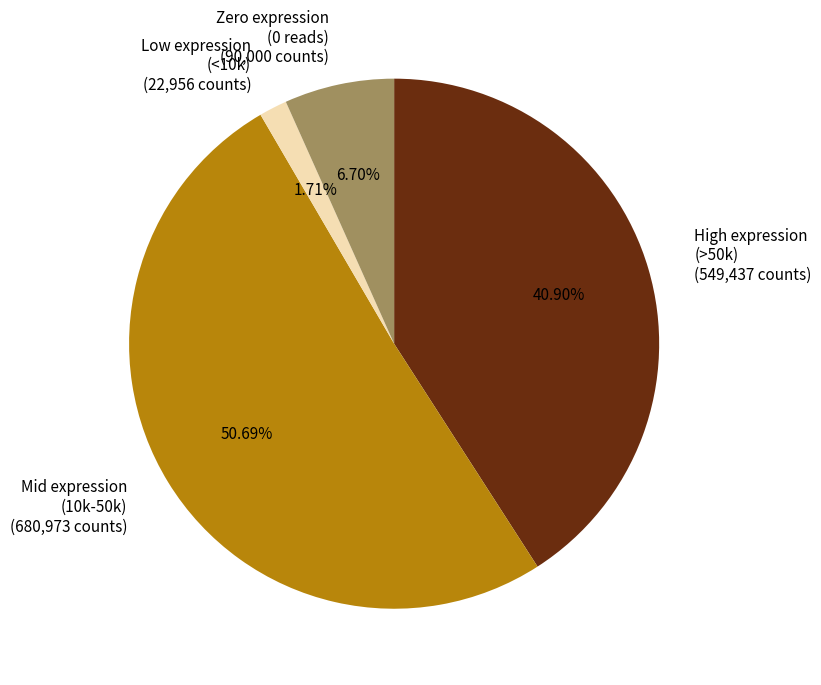

What is the smallest slice in the pie chart?

Low expression (<10k)